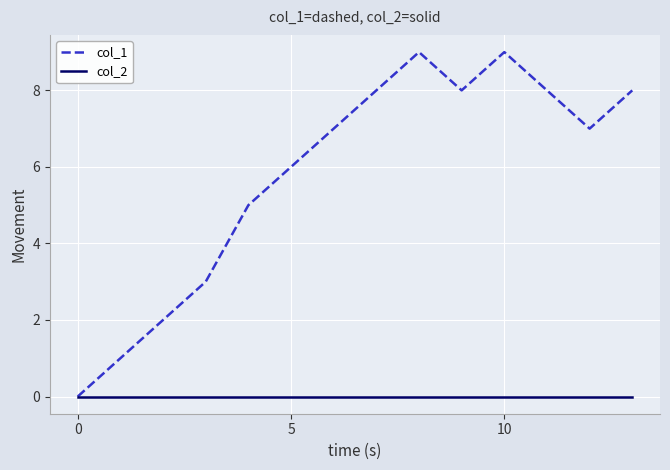

List the series in order of their overall mean, lowest first.

col_2, col_1